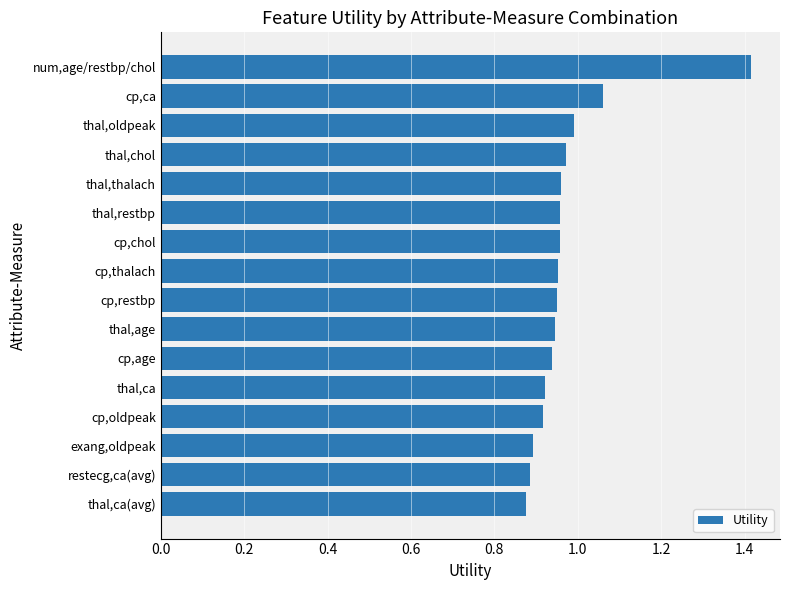

What is the difference between the maximum and minimum values?

0.5